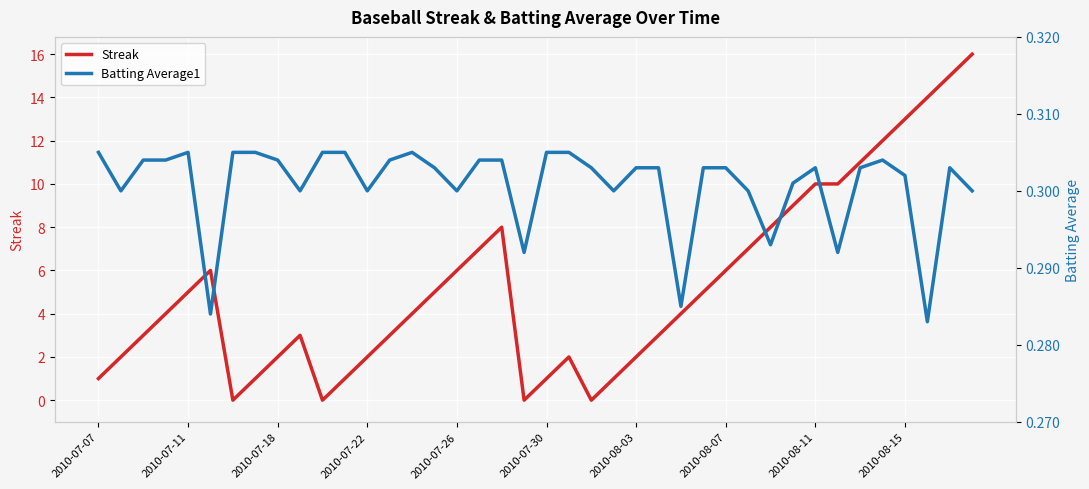

At which category is the sum across all series the highest?

39